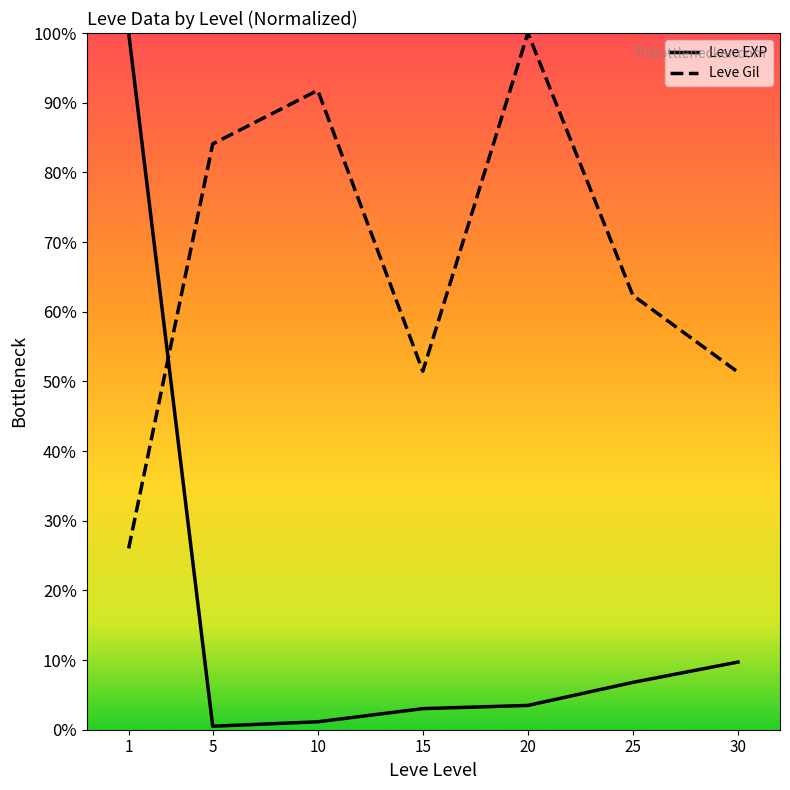

Which category has the lowest value in the Leve Gil series?

1